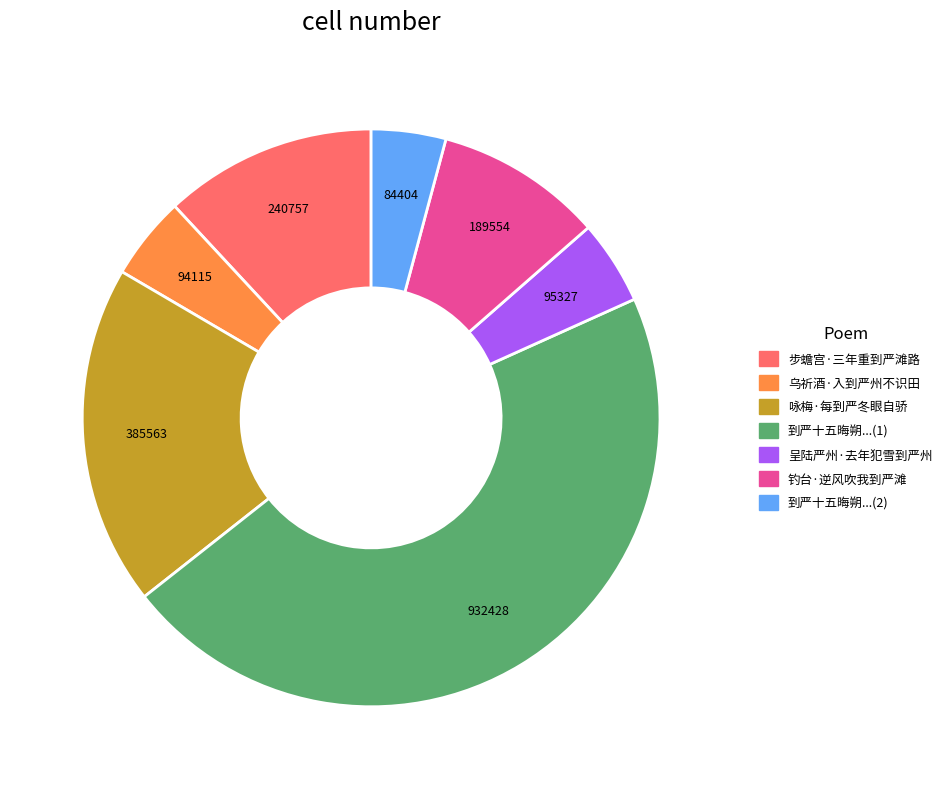

Does any single category account for the majority?

No